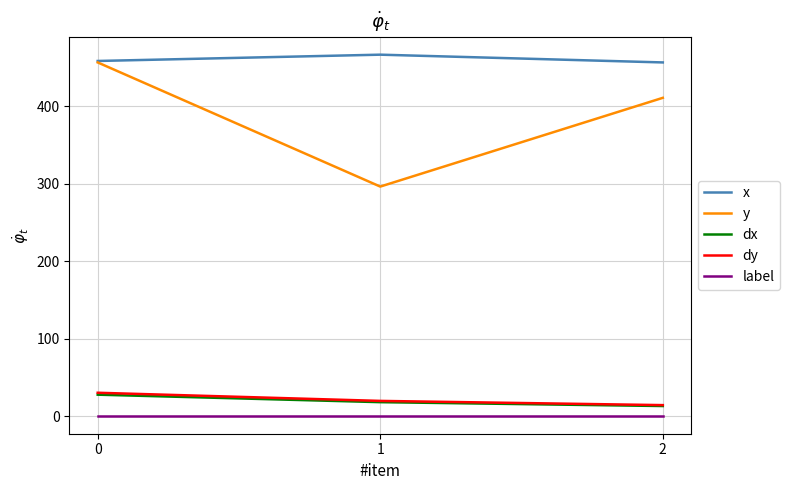

What is the difference between the second highest and minimum values in the dx series?

5.0